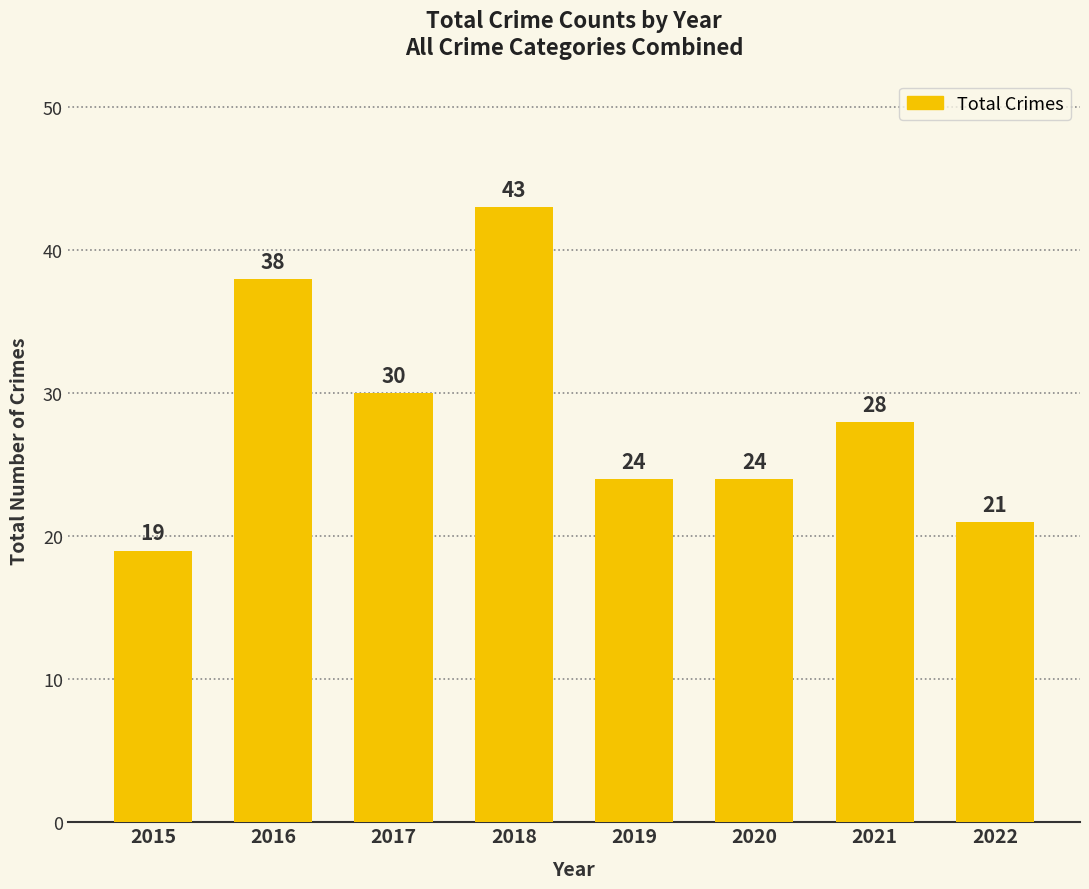

At which label is the value closest to 31?

2017